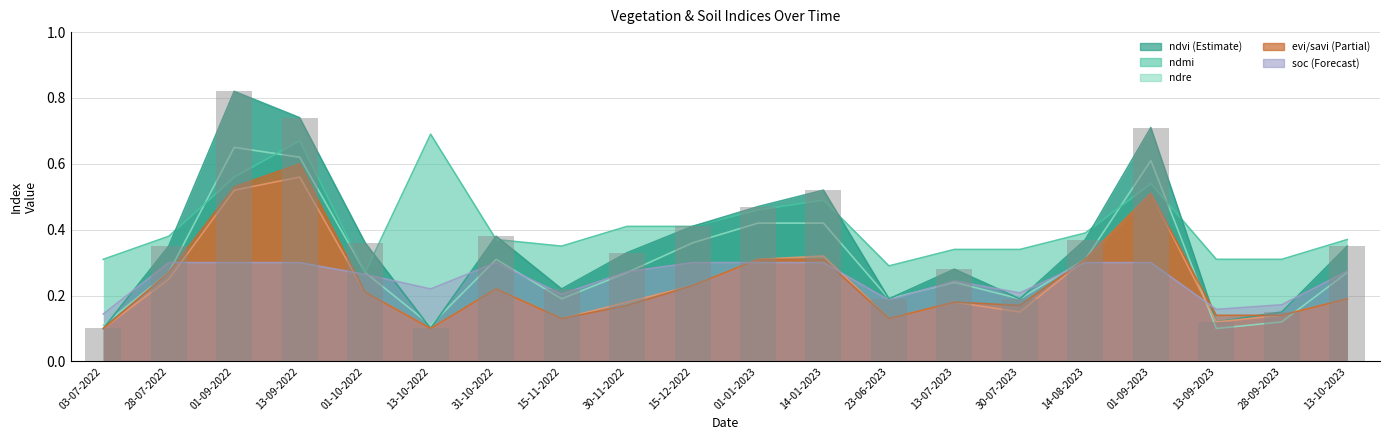

True or false: savi has a value of 0.3 at 31-10-2022.

False